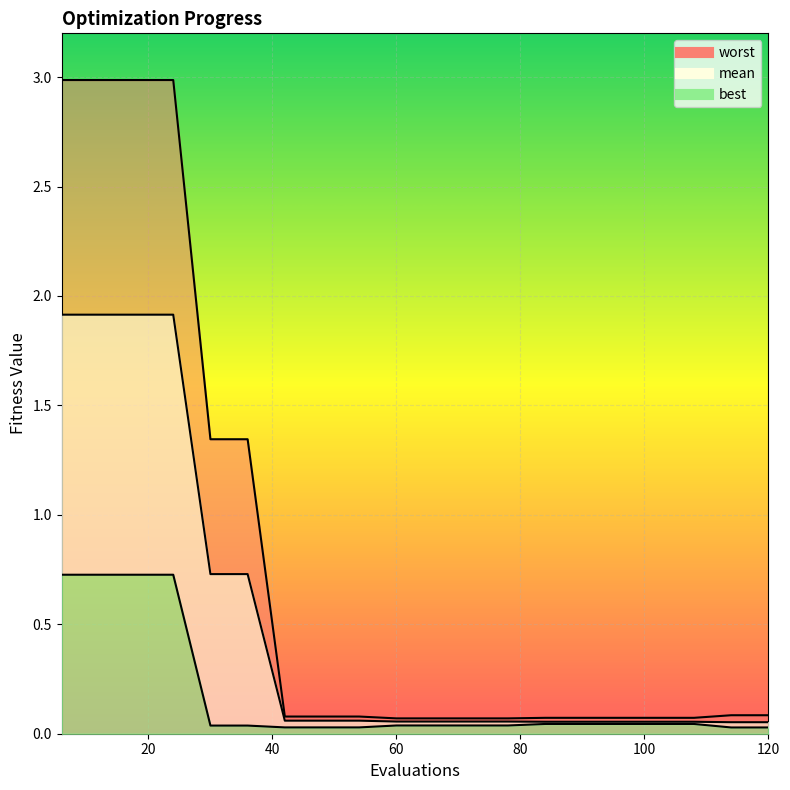

What is the average value of the mean series?

0.5